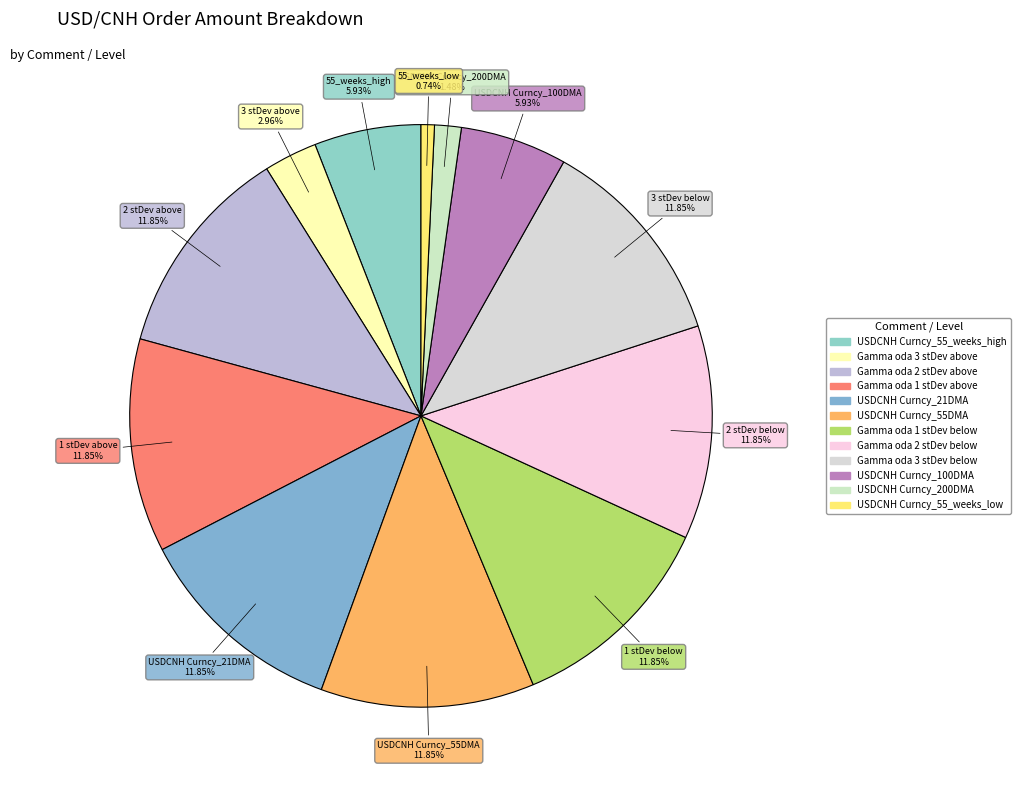

True or false: Gamma oda 3 stDev above accounts for 3% of the total.

True